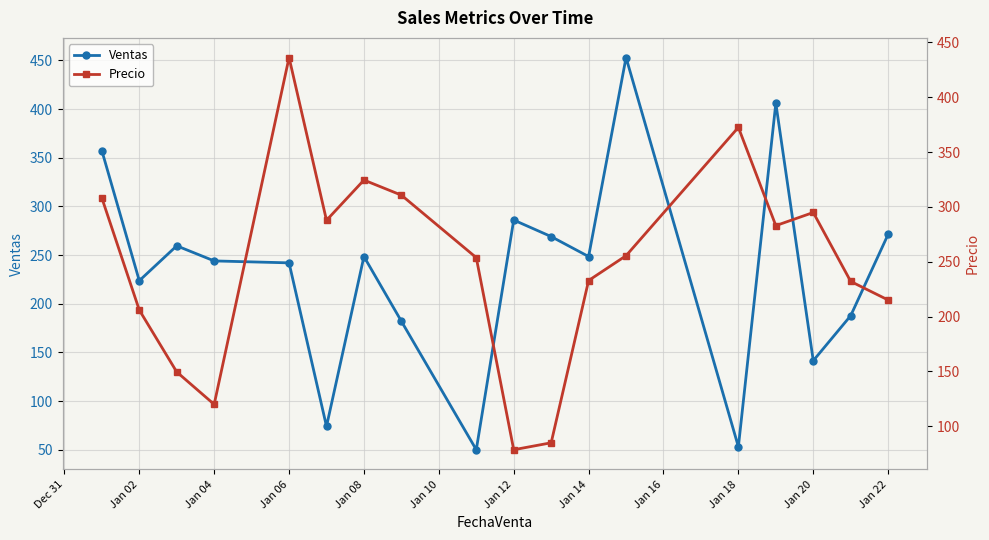

Which series has the largest range (max minus min)?

Ventas